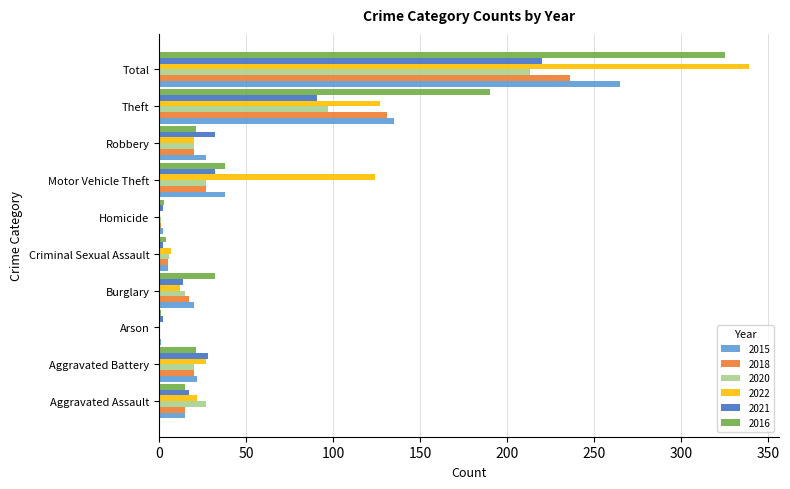

What is the sum of all 2016 values?

650